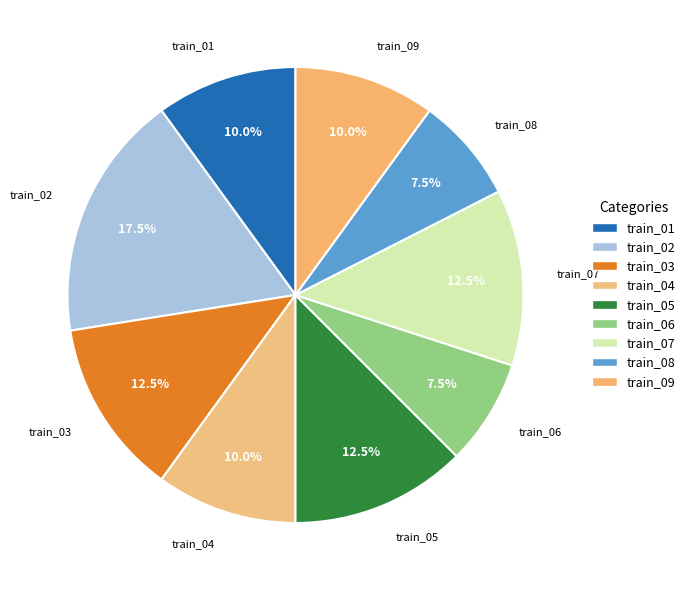

Between train_02 and train_03, which is larger?

train_02